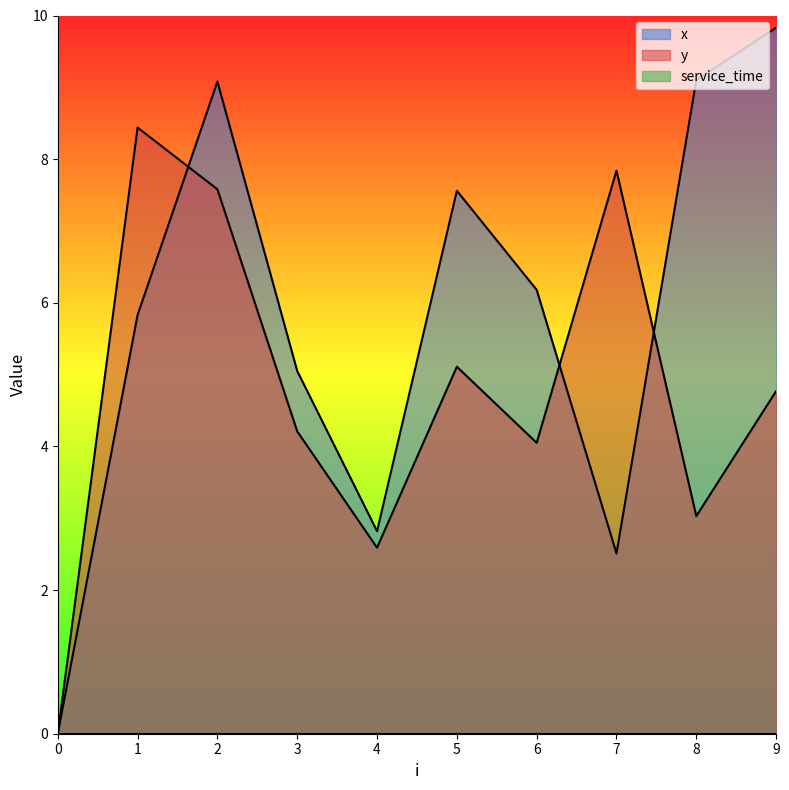

How many data points does each series have?

10